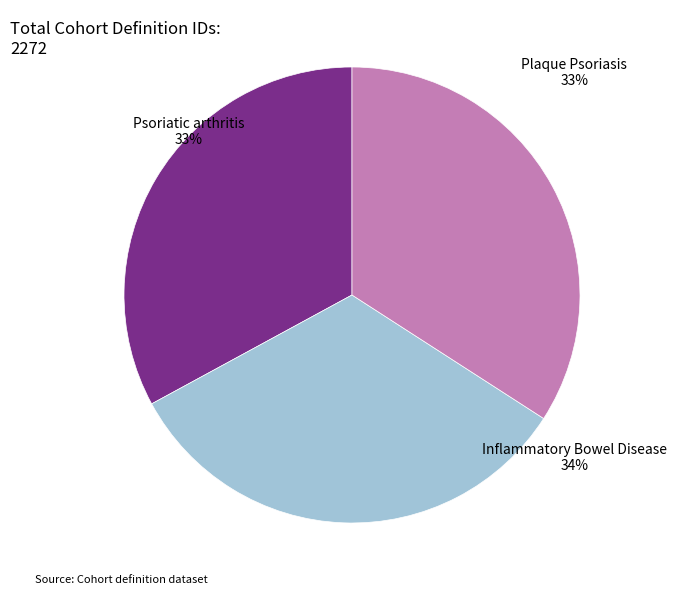

True or false: Inflammatory Bowel Disease accounts for 34% of the total.

True